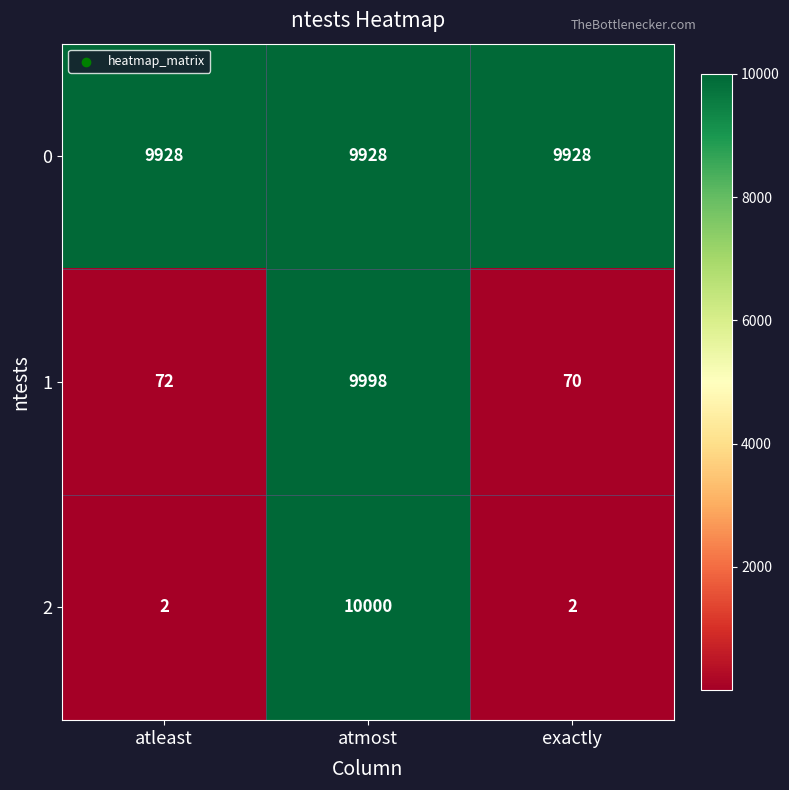

Reading left to right, transcribe all the data shown in this chart.

0: 9928	9928	9928
1: 72	9998	70
2: 2	10000	2